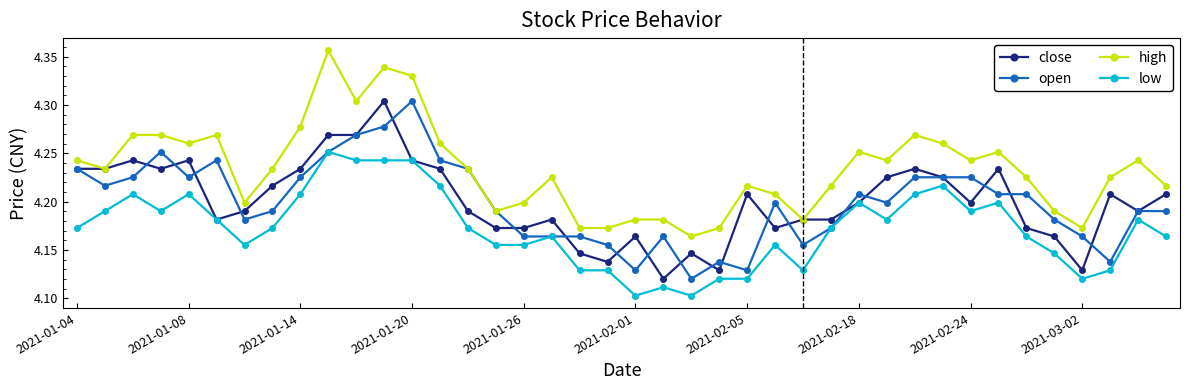

Count the open values in the range 4 to 5.

40